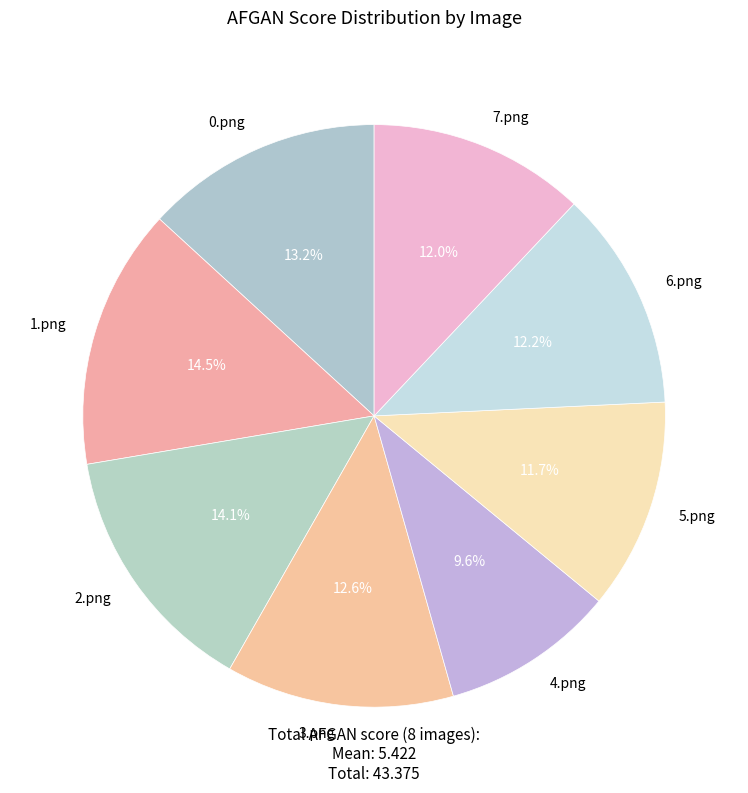

To the nearest percent, what portion does 6.png represent?

12%